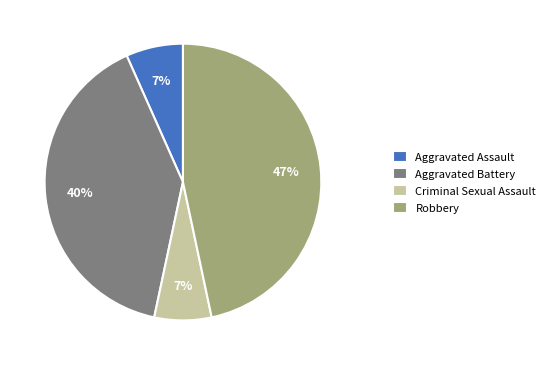

Count the number of slices in the pie.

4